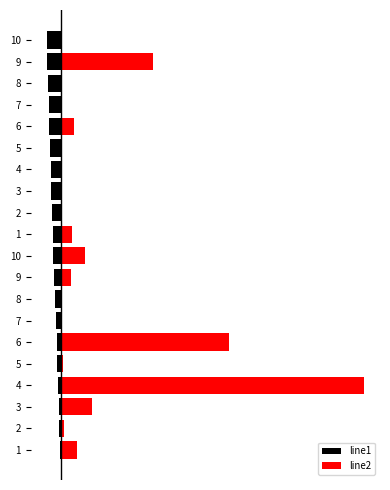

The line1 series shows -0.6 at 2. True or false?

True